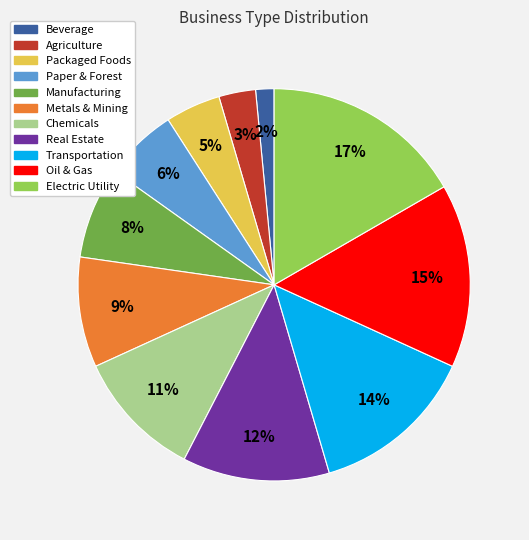

Does Oil & Gas represent more than half of the total?

No